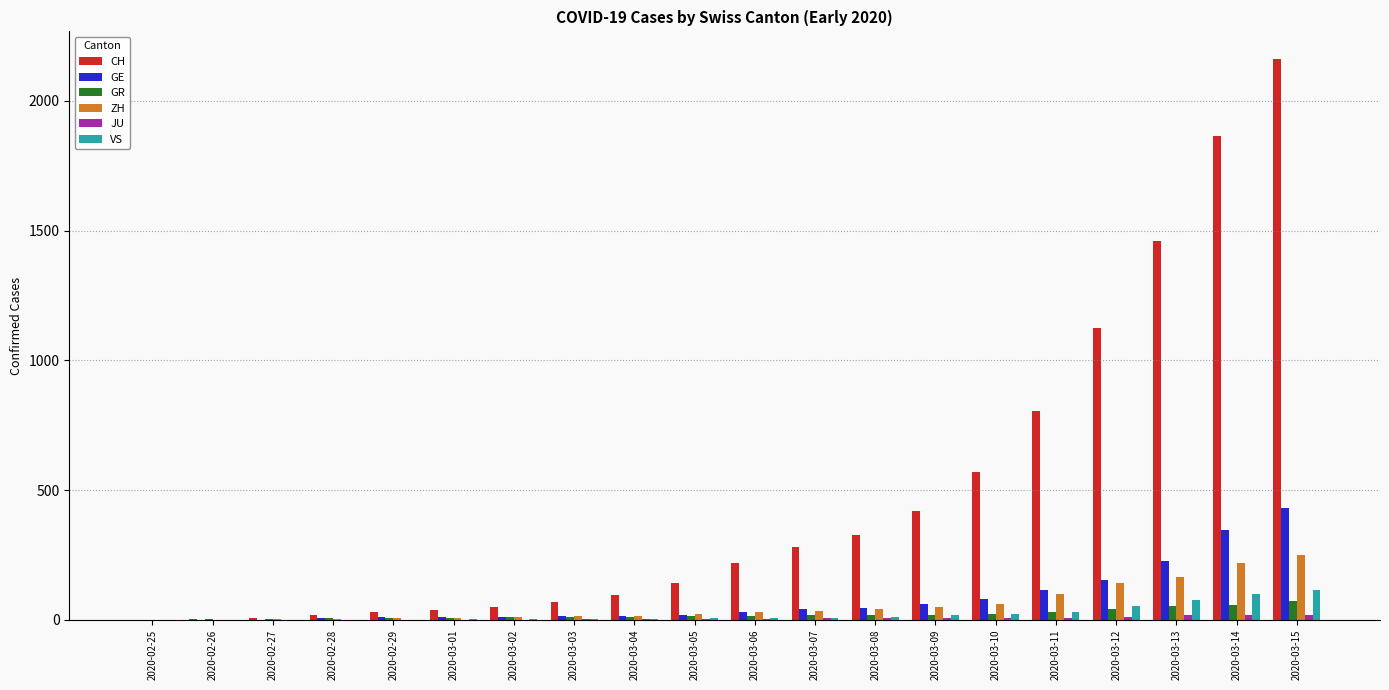

Which series has the largest total across all categories?

CH